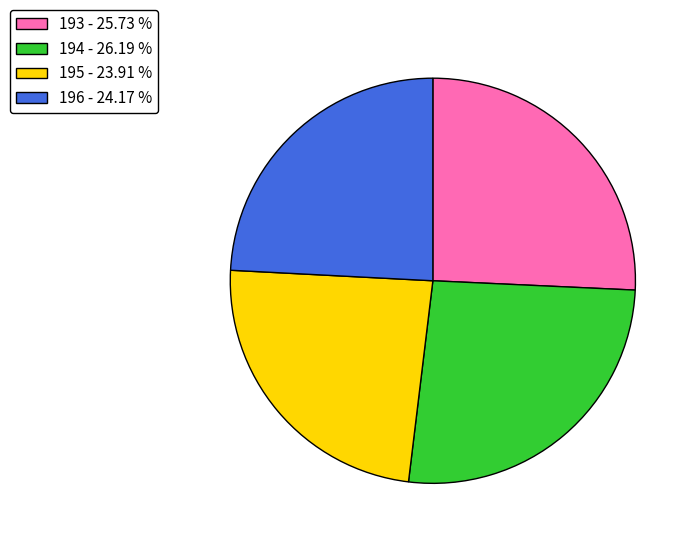

Is there a majority slice in this chart?

No